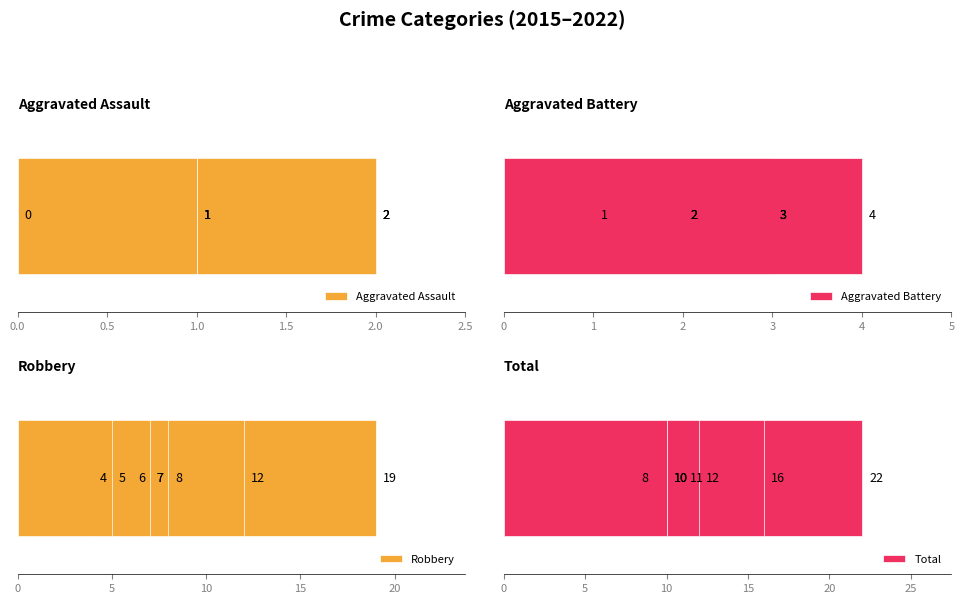

How many bars are there in each group?

4